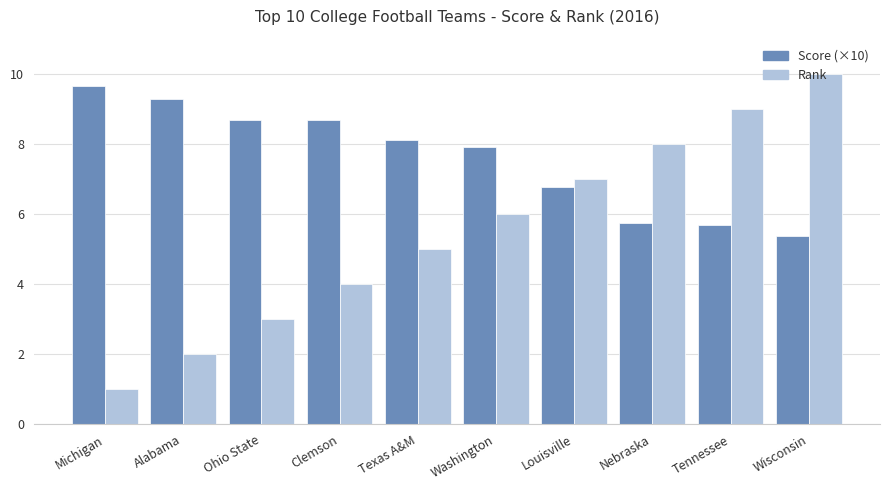

Reading left to right, transcribe all the data shown in this chart.

Score (×10): 9.6	9.3	8.7	8.7	8.1	7.9	6.8	5.7	5.7	5.4
Rank: 1.0	2.0	3.0	4.0	5.0	6.0	7.0	8.0	9.0	10.0